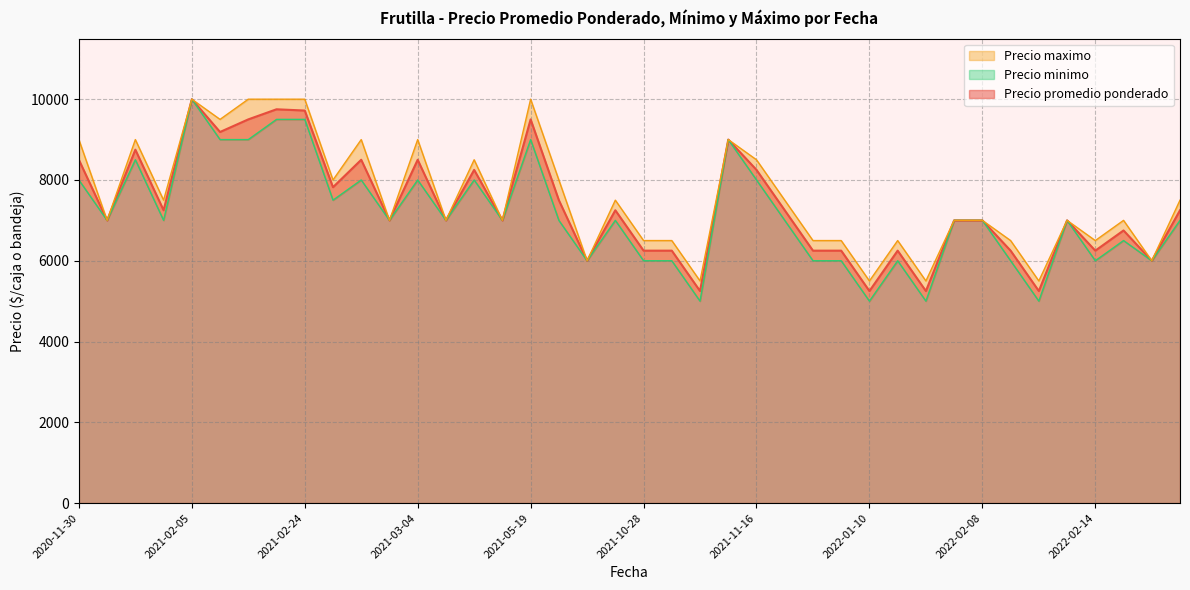

What is the maximum value shown in the chart?

10000